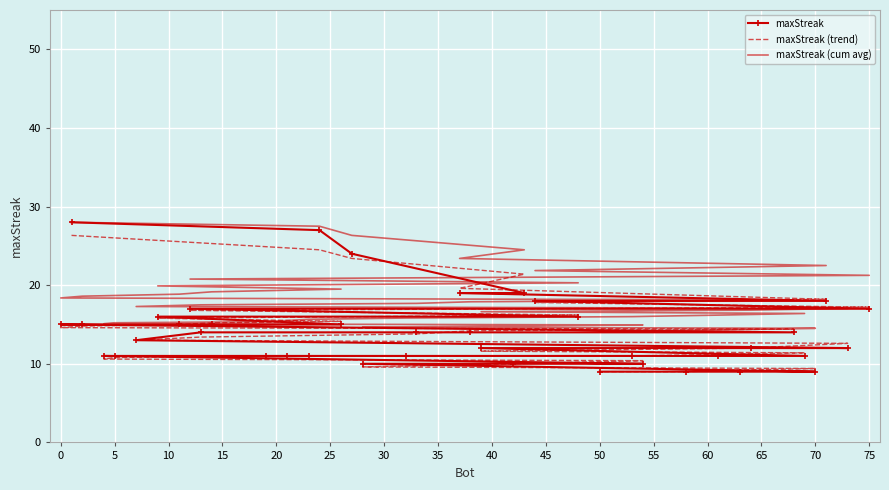

What is the spread (max minus min) of values at 30?

4.2